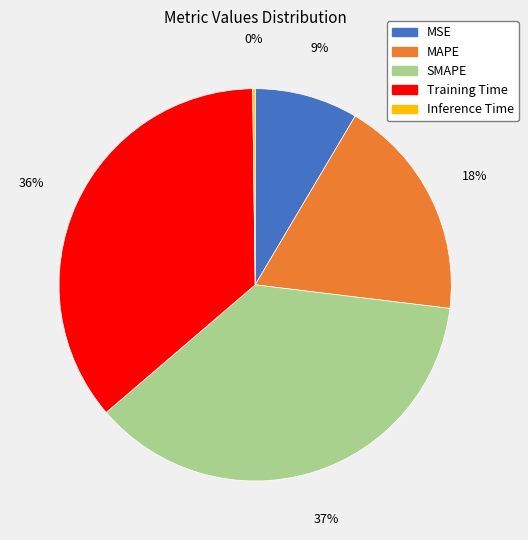

Combined, do MSE and MAPE account for over 50%?

No